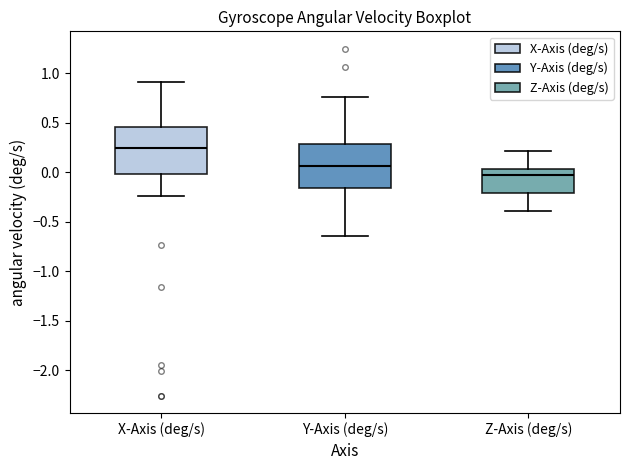

Reading left to right, transcribe this box plot: for each box, give where its median line is, the range the box spans, and where its two whiskers end, as read against the y-axis. The values are not printed on the chart, so give them approximately, as read against the axis.

X-Axis (deg/s): median 0.25, box 0.00 to 0.45, whiskers -0.25 to 0.90
Y-Axis (deg/s): median 0.05, box -0.15 to 0.30, whiskers -0.65 to 0.75
Z-Axis (deg/s): median -0.05, box -0.20 to 0.05, whiskers -0.40 to 0.20